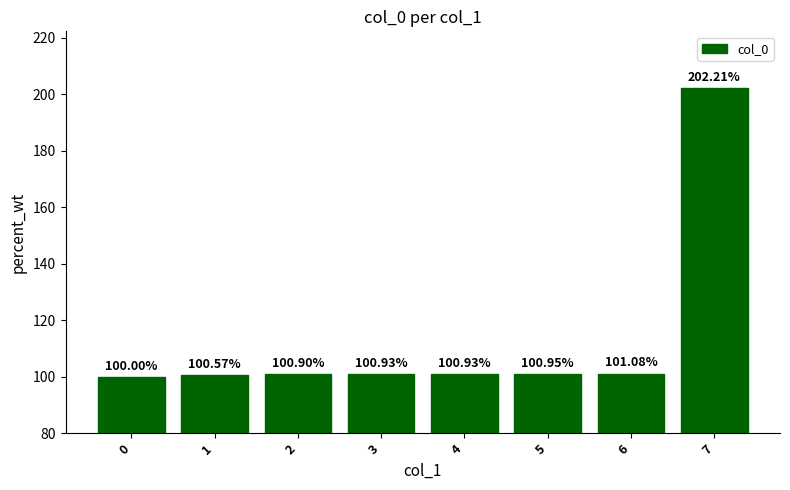

Reading left to right, list all the values displayed in this chart.

100.0	100.6	100.9	100.9	100.9	101.0	101.1	202.2